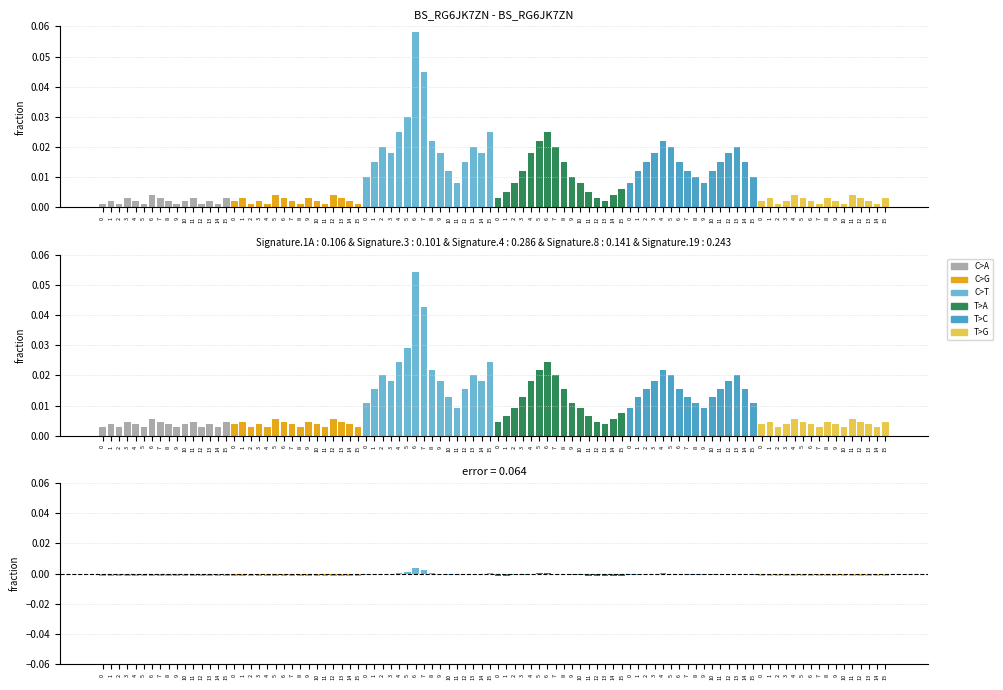

Reading left to right, extract all data points from this chart.

C>A: 0.0	0.0	0.0	0.0	0.0	0.0	0.0	0.0	0.0	0.0	0.0	0.0	0.0	0.0	0.0	0.0
C>G: 0.0	0.0	0.0	0.0	0.0	0.0	0.0	0.0	0.0	0.0	0.0	0.0	0.0	0.0	0.0	0.0
C>T: 0.0	0.0	0.0	0.0	0.0	0.0	0.1	0.0	0.0	0.0	0.0	0.0	0.0	0.0	0.0	0.0
T>A: 0.0	0.0	0.0	0.0	0.0	0.0	0.0	0.0	0.0	0.0	0.0	0.0	0.0	0.0	0.0	0.0
T>C: 0.0	0.0	0.0	0.0	0.0	0.0	0.0	0.0	0.0	0.0	0.0	0.0	0.0	0.0	0.0	0.0
T>G: 0.0	0.0	0.0	0.0	0.0	0.0	0.0	0.0	0.0	0.0	0.0	0.0	0.0	0.0	0.0	0.0